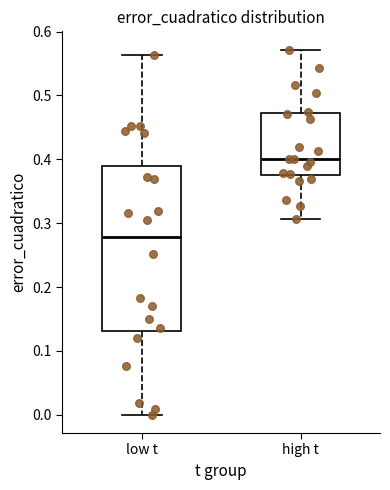

Reading left to right, transcribe this box plot: for each box, give where its median line is, the range the box spans, and where its two whiskers end, as read against the y-axis. The values are not printed on the chart, so give them approximately, as read against the axis.

low t: median 0.28, box 0.13 to 0.39, whiskers 0.00 to 0.56
high t: median 0.40, box 0.37 to 0.47, whiskers 0.31 to 0.57